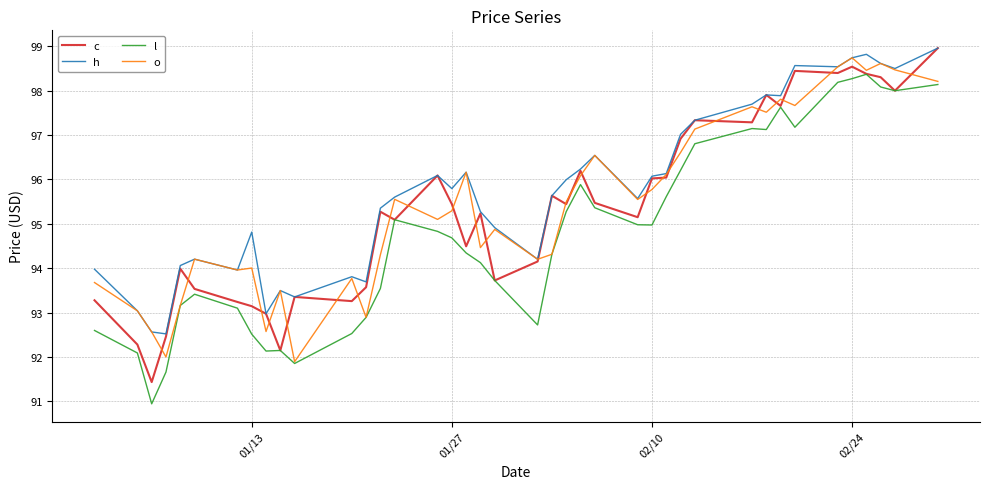

What is the greatest value displayed?

99.0